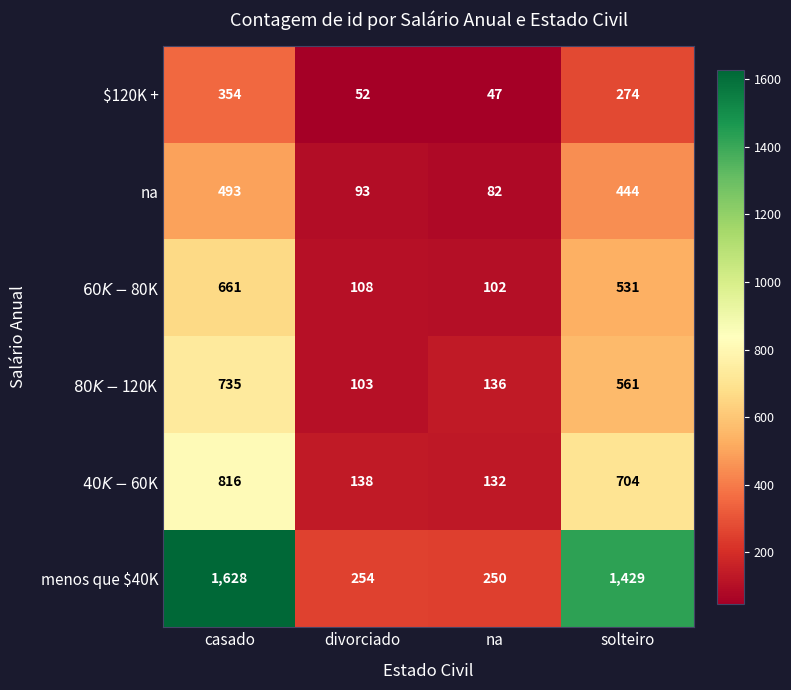

The value of menos que $40K at casado is 1628. True or false?

True